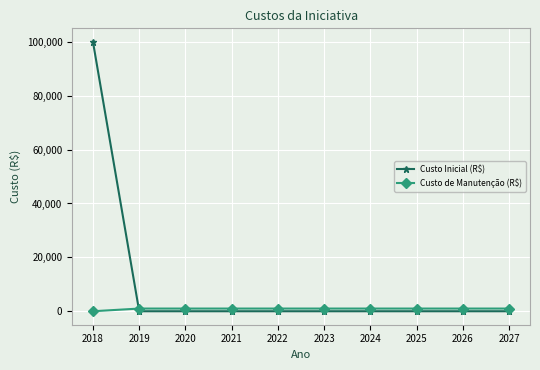

Between which two adjacent categories do Custo Inicial (R$) and Custo de Manutenção (R$) first intersect?

2018 and 2019